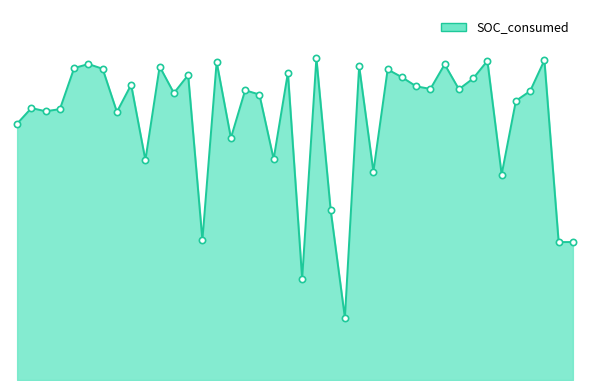

Rank the categories by value from lowest to highest.

58, 53, 97, 98, 37, 57, 86, 60, 22, 44, 40, 6, 17, 11, 12, 7, 88, 42, 31, 89, 41, 80, 75, 69, 21, 81, 66, 36, 52, 62, 16, 13, 25, 59, 79, 14, 39, 84, 90, 55